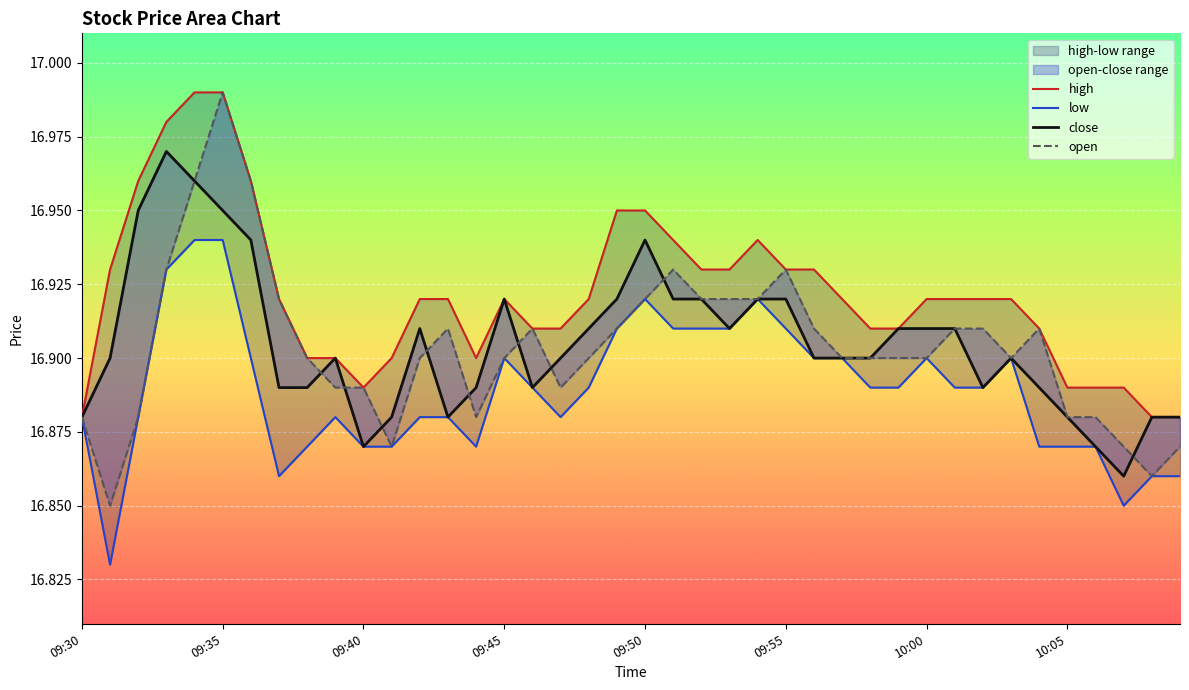

Is this an area chart (filled region under the line)?

No